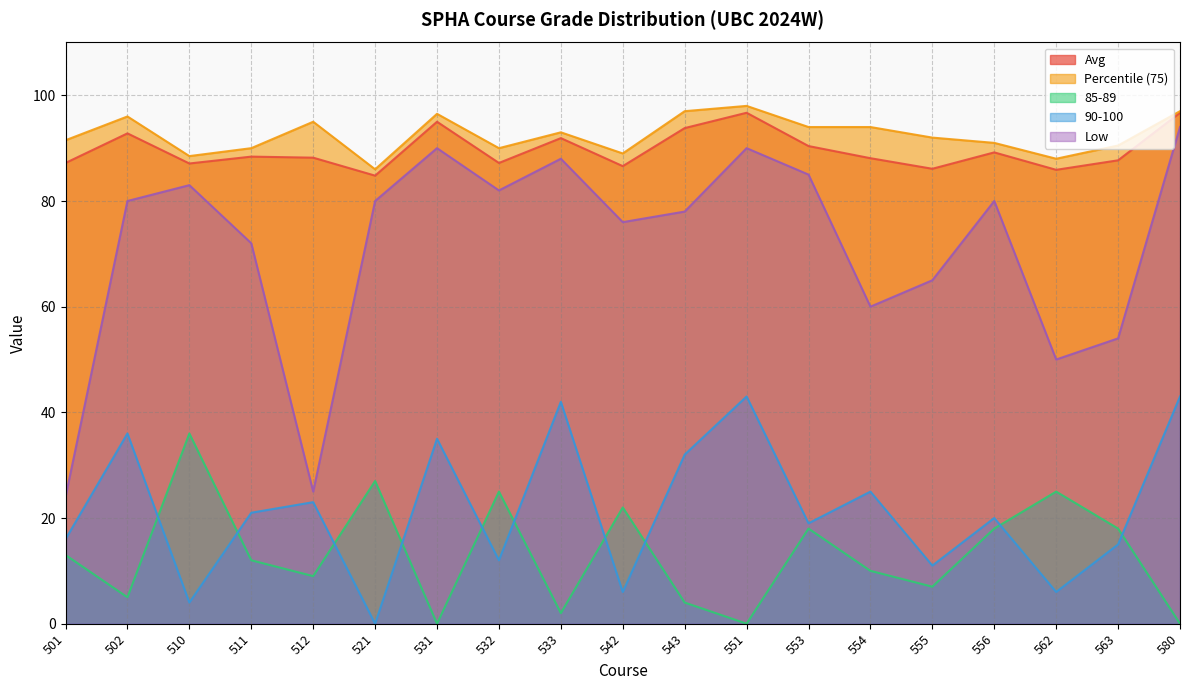

What is the average value of the Percentile (75) series?

92.5